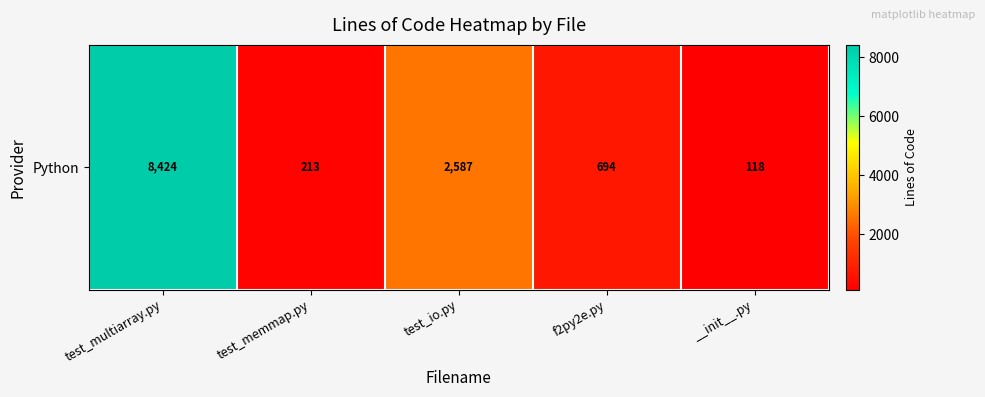

Which category has the highest value across all series?

test_multiarray.py